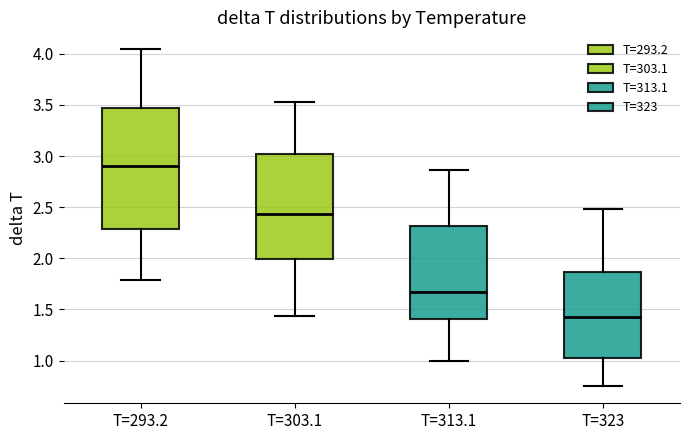

Reading left to right, transcribe this box plot: for each box, give where its median line is, the range the box spans, and where its two whiskers end, as read against the y-axis. The values are not printed on the chart, so give them approximately, as read against the axis.

T=293.2: median 2.90, box 2.30 to 3.45, whiskers 1.80 to 4.05
T=303.1: median 2.45, box 2.00 to 3.00, whiskers 1.45 to 3.55
T=313.1: median 1.65, box 1.40 to 2.30, whiskers 1.00 to 2.85
T=323: median 1.45, box 1.05 to 1.85, whiskers 0.75 to 2.50